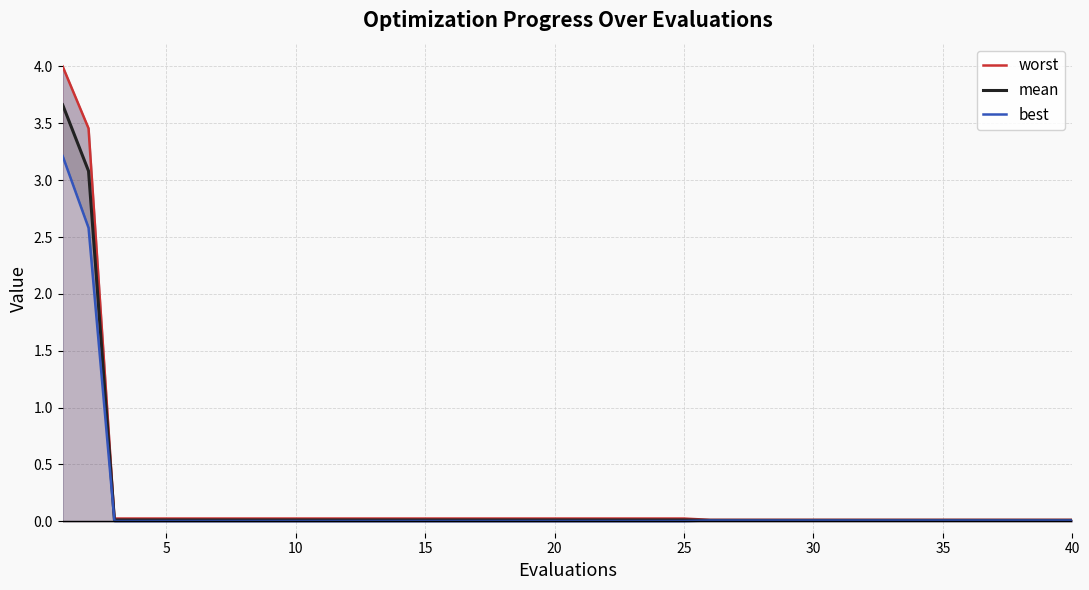

How many distinct data groups are displayed?

3